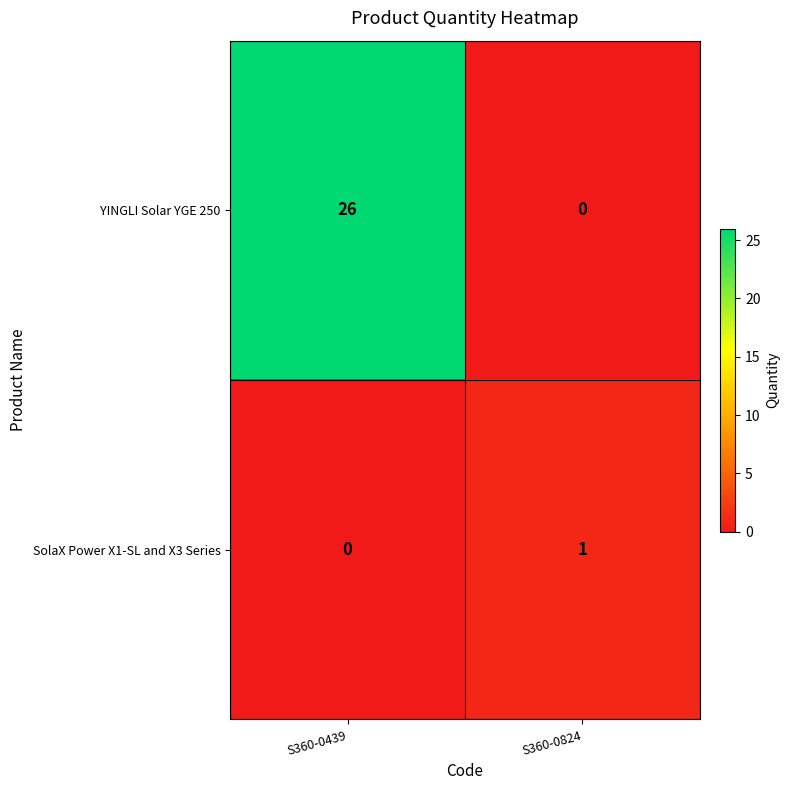

At which label does YINGLI Solar YGE 250 reach its minimum?

S360-0824